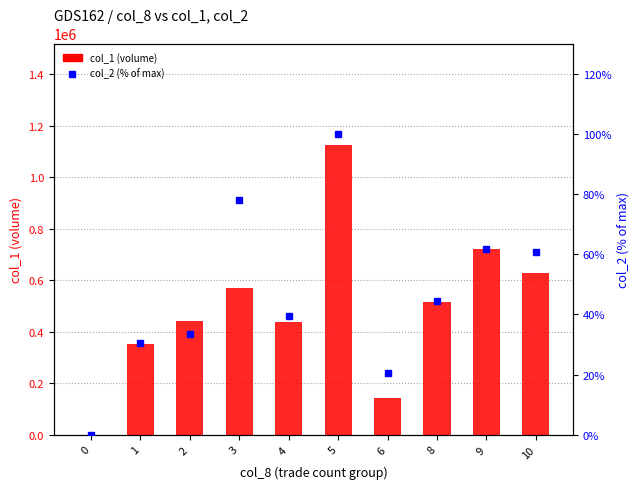

Reading left to right, what are all the values shown in this chart?

col_1 (volume): 0=0.0	1=354000.0	2=441000.0	3=570000.0	4=438000.0	5=1126000.0	6=143000.0	8=515000.0	9=720000.0	10=630000.0
col_2 % of max: 0=0.0	1=30.3	2=33.4	3=78.0	4=39.4	5=100.0	6=20.4	8=44.4	9=61.6	10=60.7